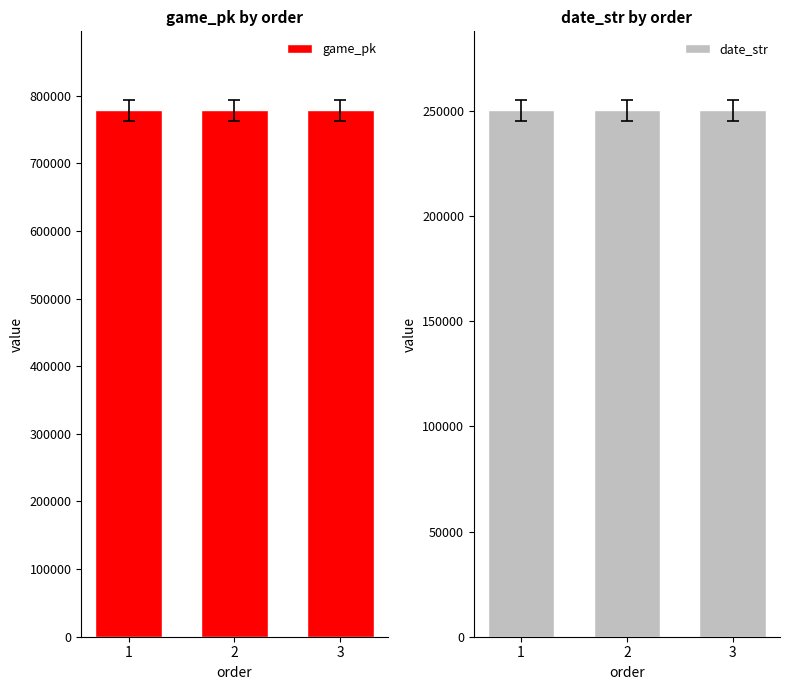

How many bars are there in each group?

2